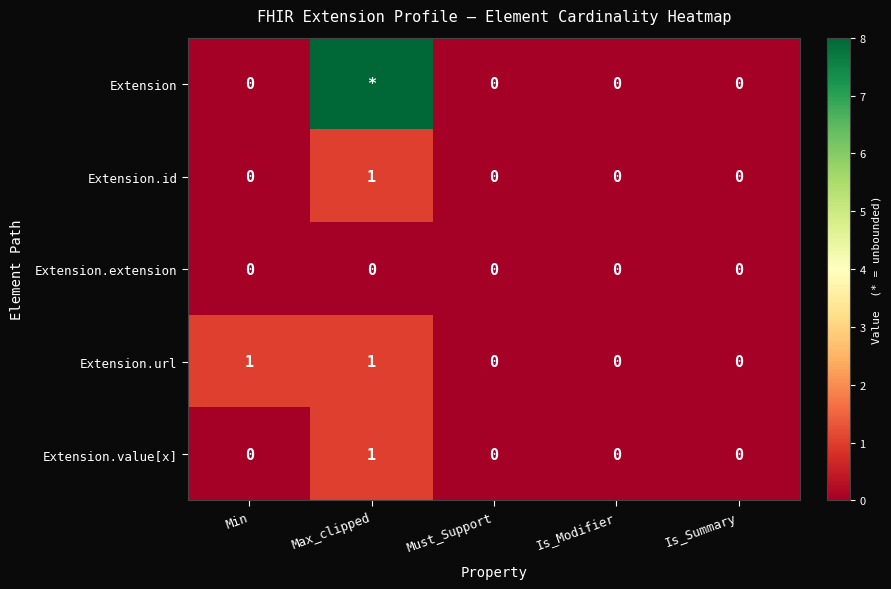

Which has a higher value, Max_clipped or Min?

Max_clipped